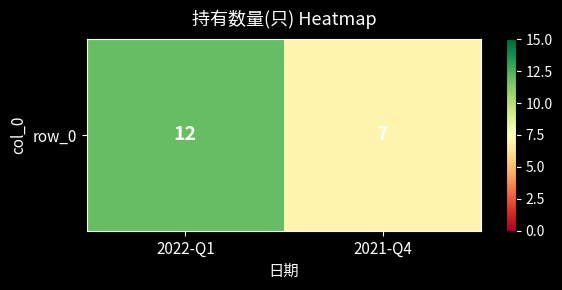

What is the change in value from 2022-Q1 to 2021-Q4?

-5